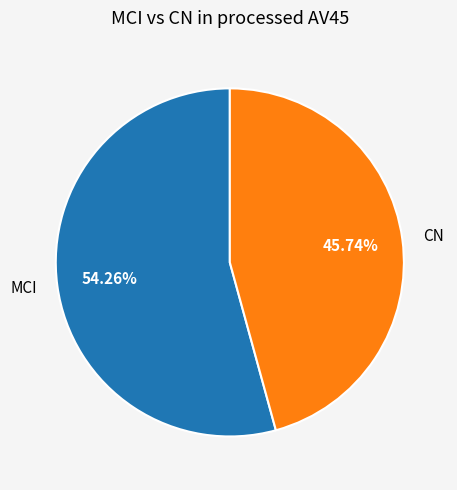

Do CN and MCI together represent more than half of the pie?

Yes